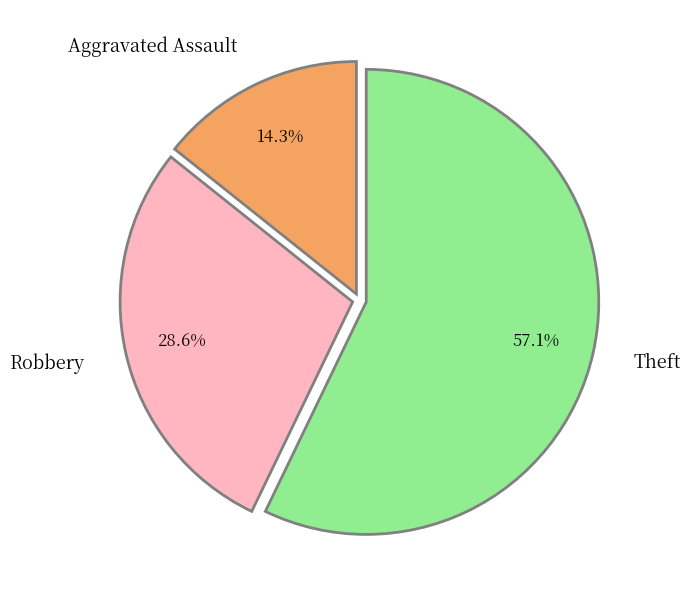

How many segments does this pie chart have?

3